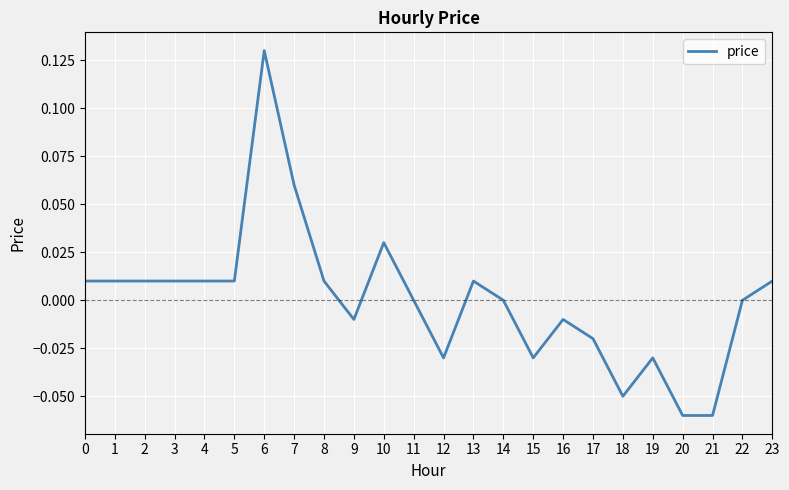

Is this an area chart (filled region under the line)?

No